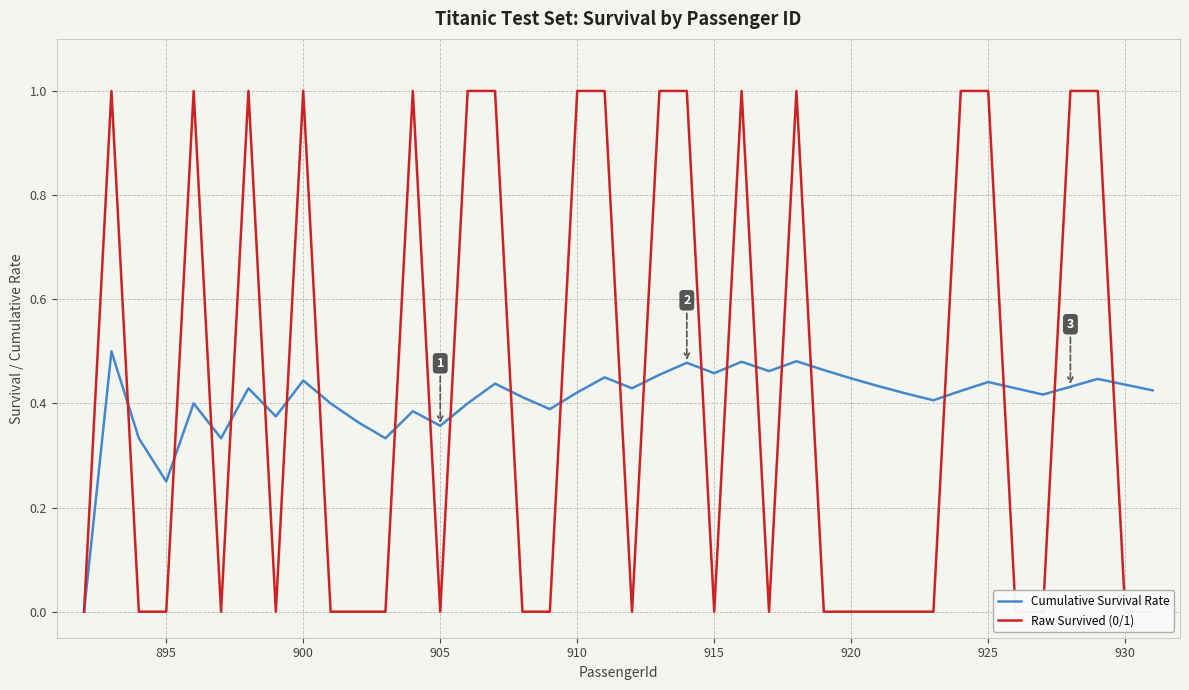

How many Cumulative Survival Rate values are between 0 and 1?

40